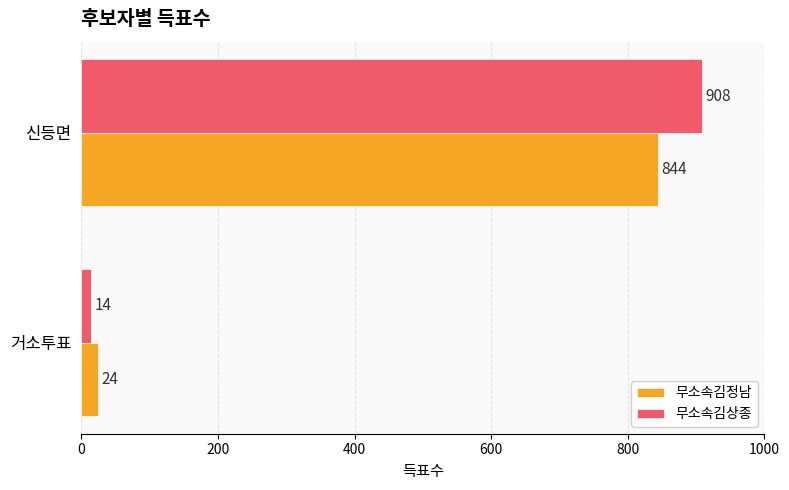

What is the smallest value displayed?

14